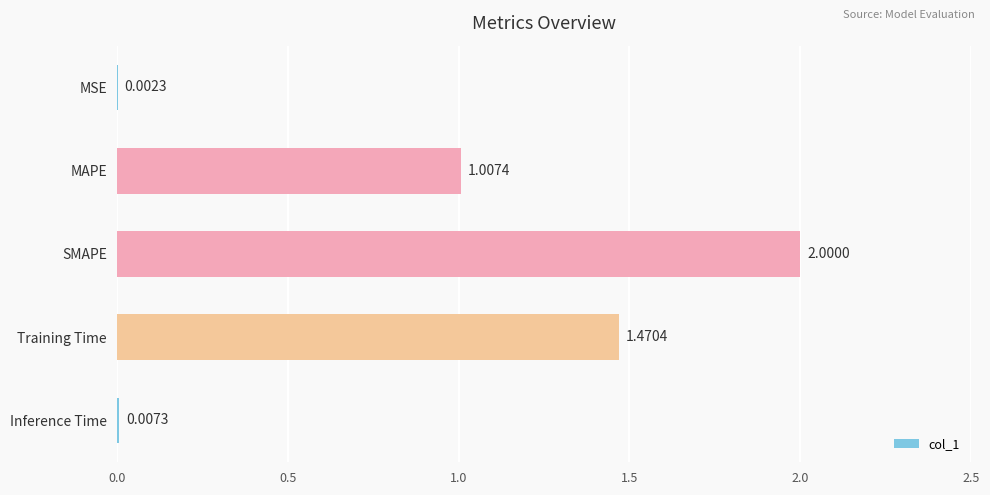

What is the change in value from MAPE to Training Time?

+0.5